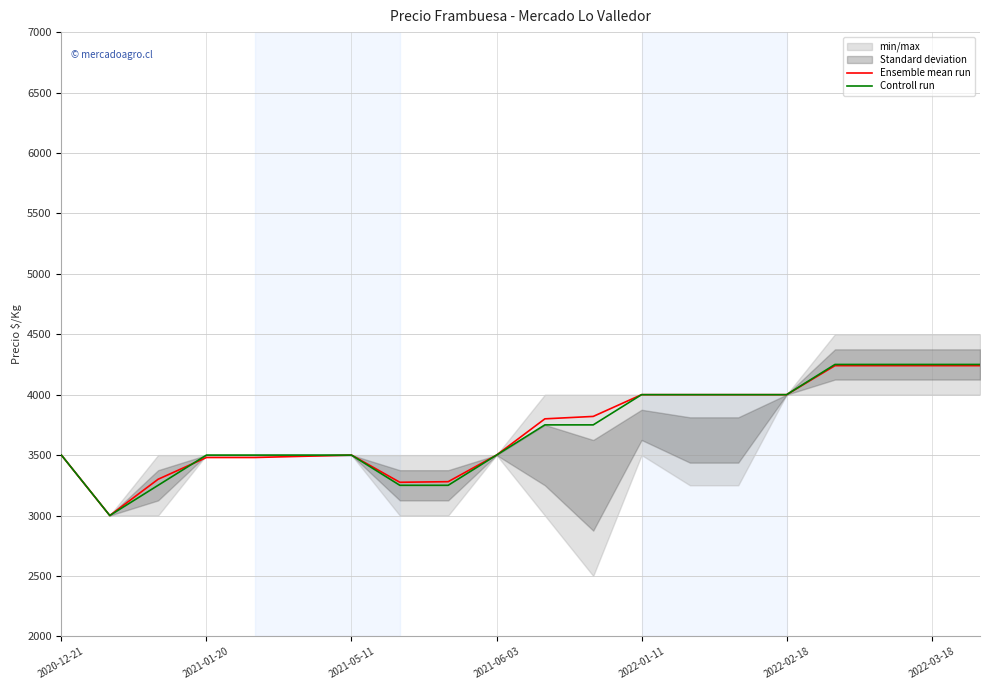

What is the difference between the second highest and minimum values in the Ensemble mean run series?

1240